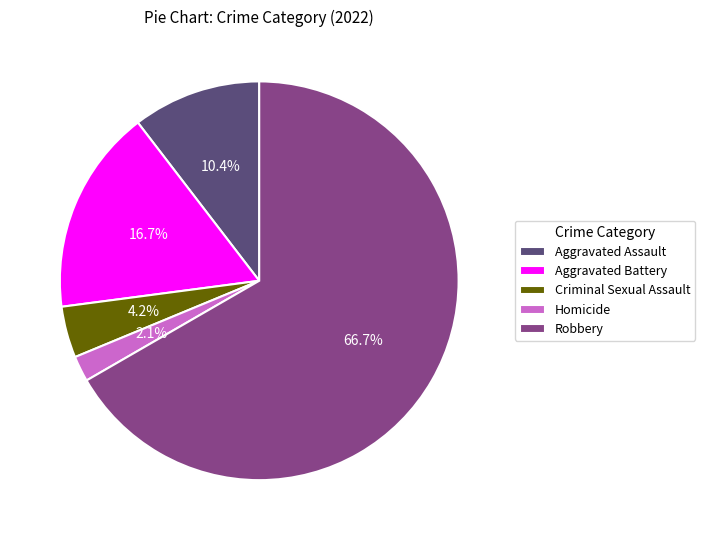

Count the number of slices in the pie.

5